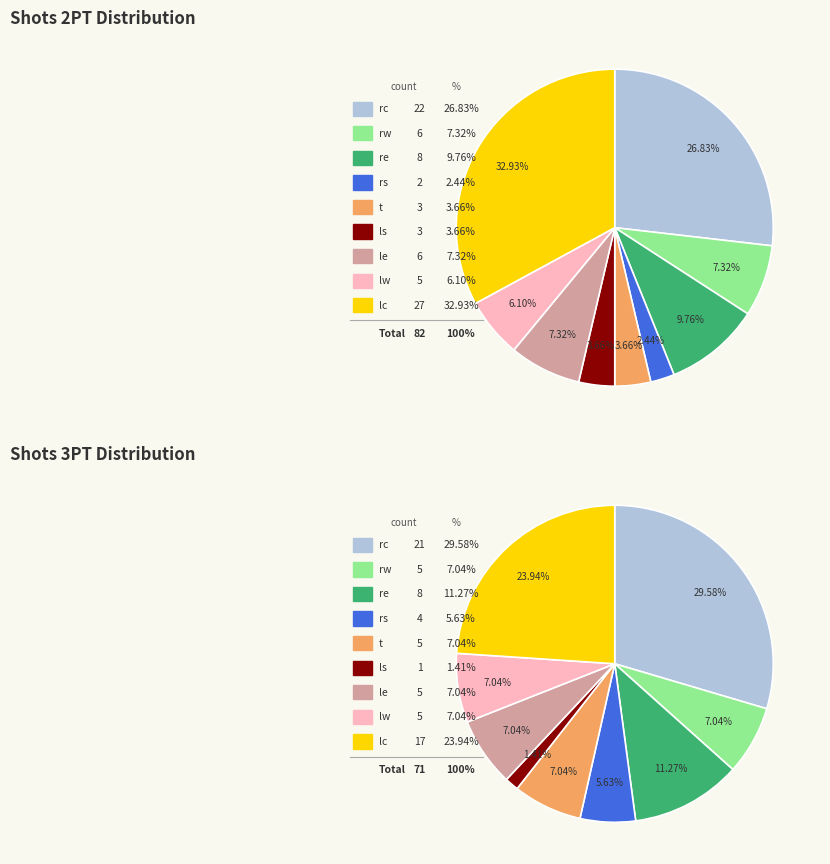

Which has a higher value, rs or rc?

rc